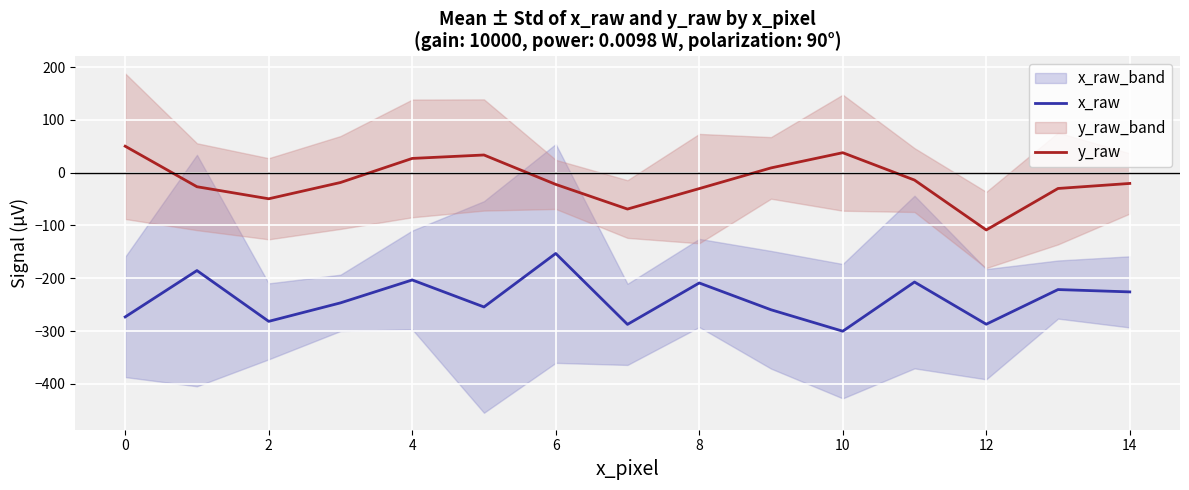

In y_raw, how many points are lower than both neighbors (excluding endpoints)?

3